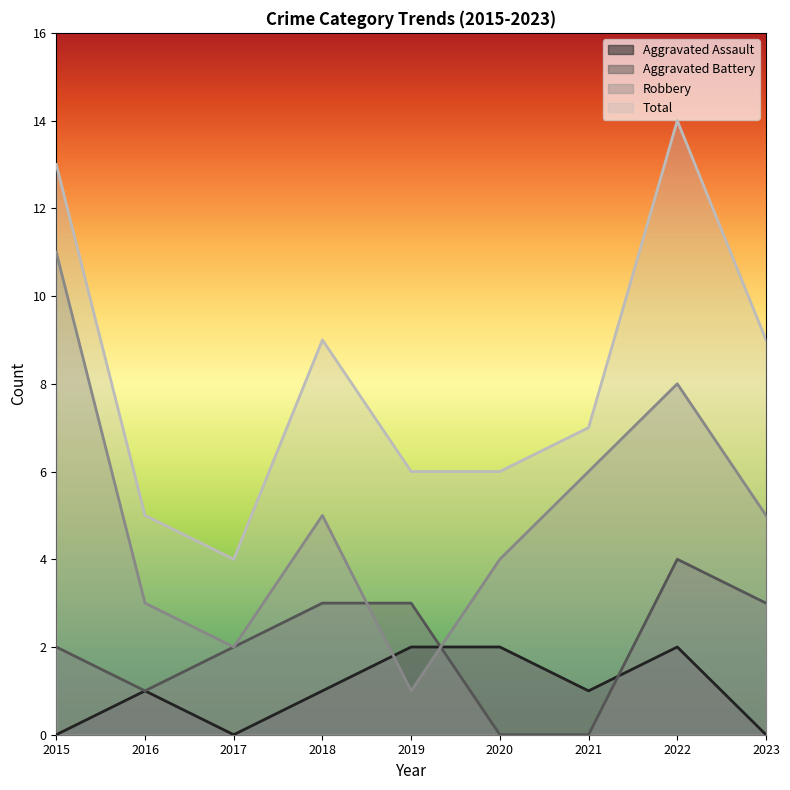

Where does the Aggravated Battery series first go above 2?

2018